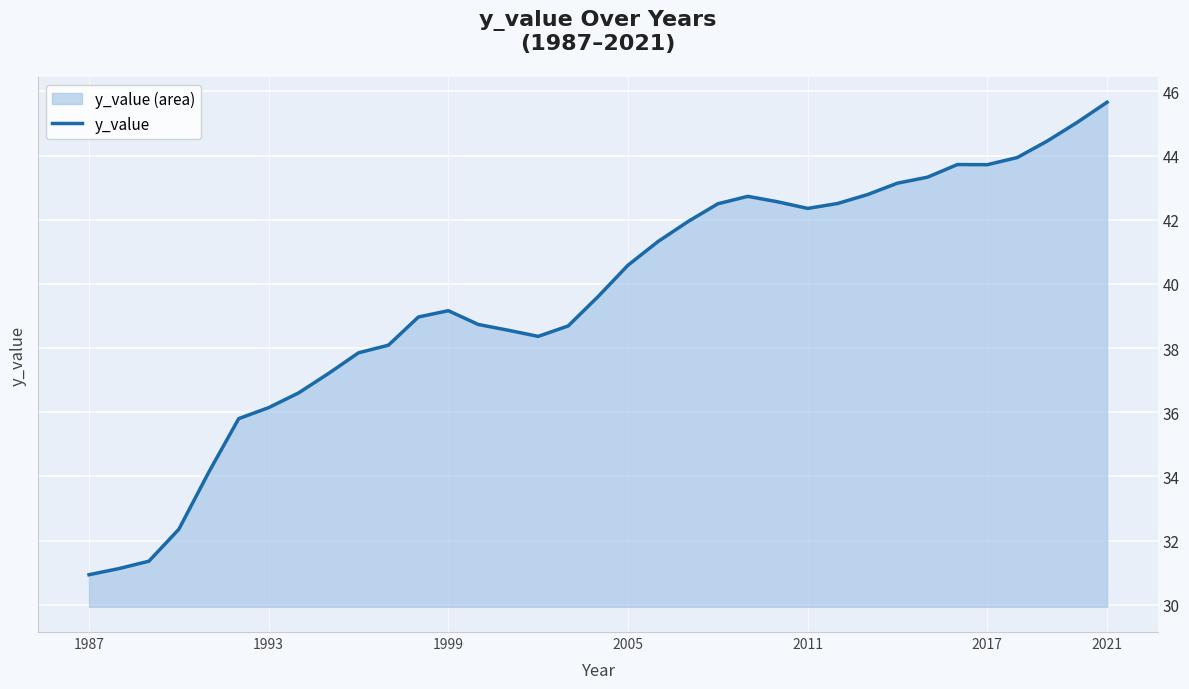

What is the difference between the maximum and minimum values?

14.7